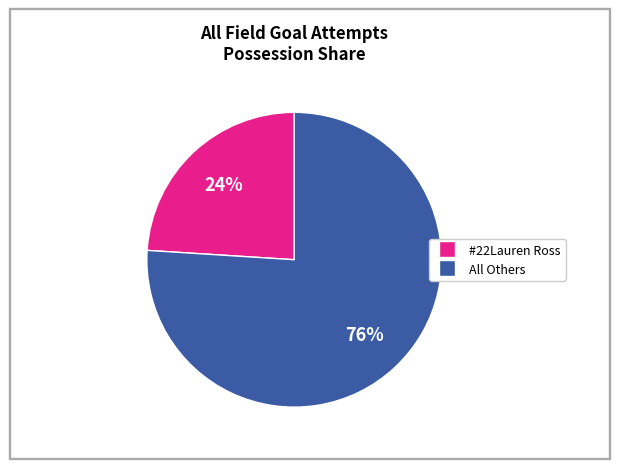

Is there any slice that represents more than half of the pie?

Yes